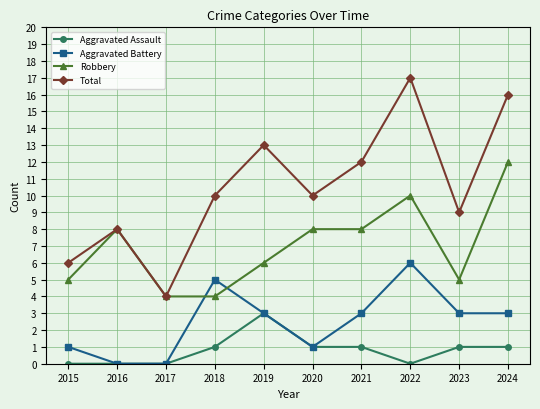

Where is the first local maximum for Total?

2016